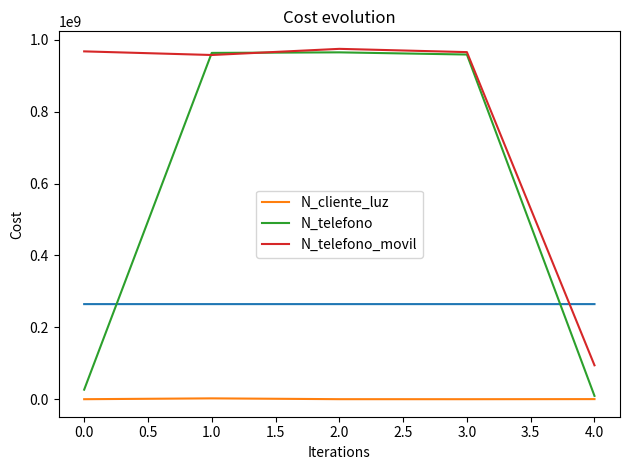

What is the average value of the N_telefono series?

584598899